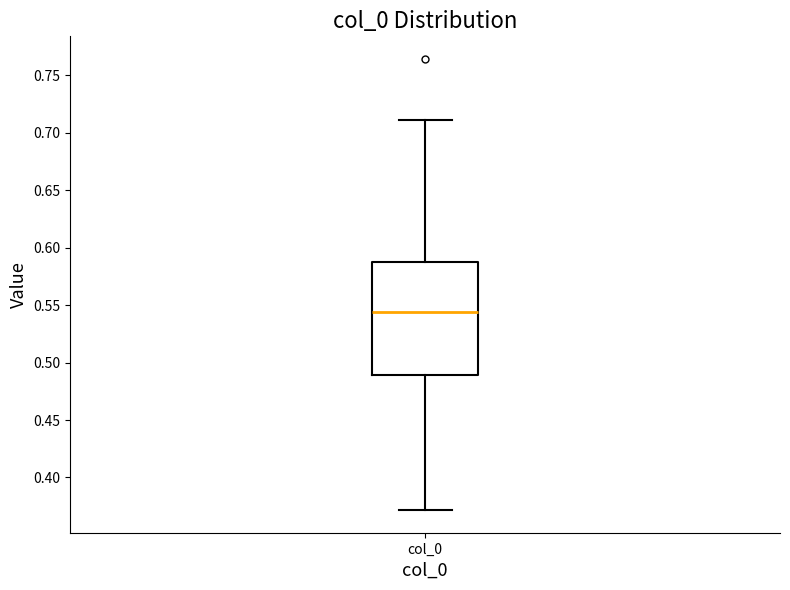

Transcribe this box plot: give where the median line is, the range the box spans, and where the two whiskers end, as read against the y-axis. The values are not printed on the chart, so give them approximately, as read against the axis.

median 0.545, box 0.490 to 0.585, whiskers 0.370 to 0.710